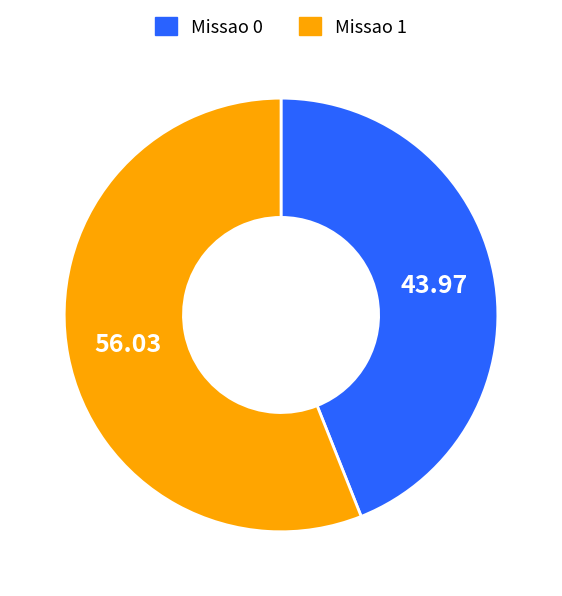

Do Missao 0 and Missao 1 together represent more than half of the pie?

Yes